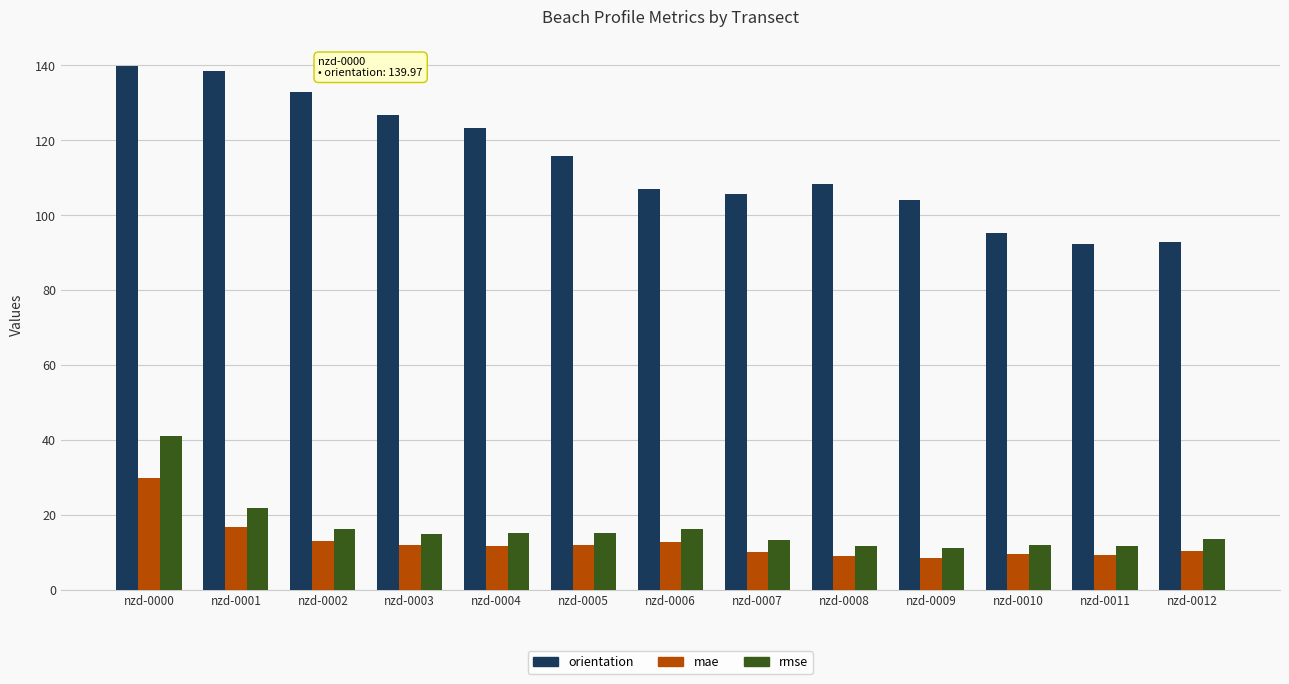

What is the value of the rmse bar at the 2nd from the left?

21.8